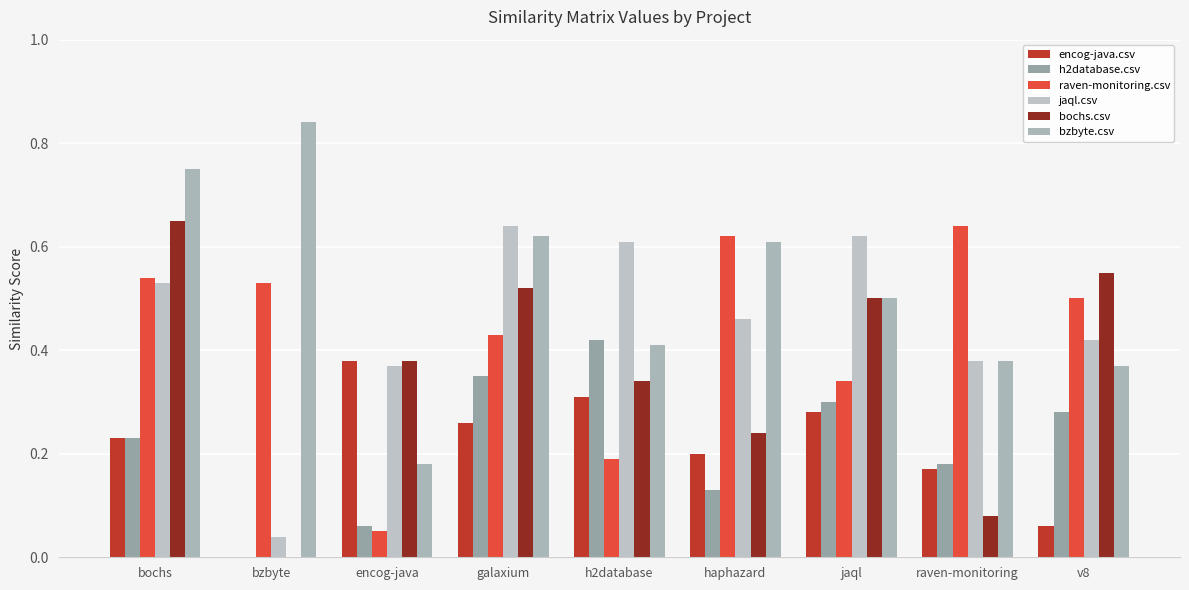

Does the chart contain stacked bars?

No